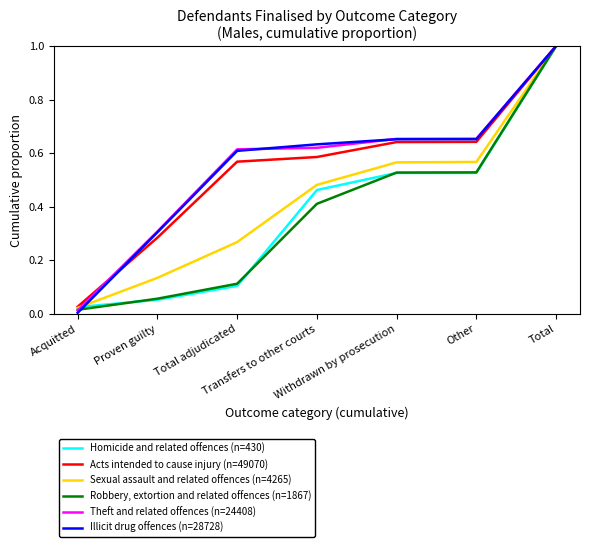

Which series has the largest range (max minus min)?

Illicit drug offences (n=28728)